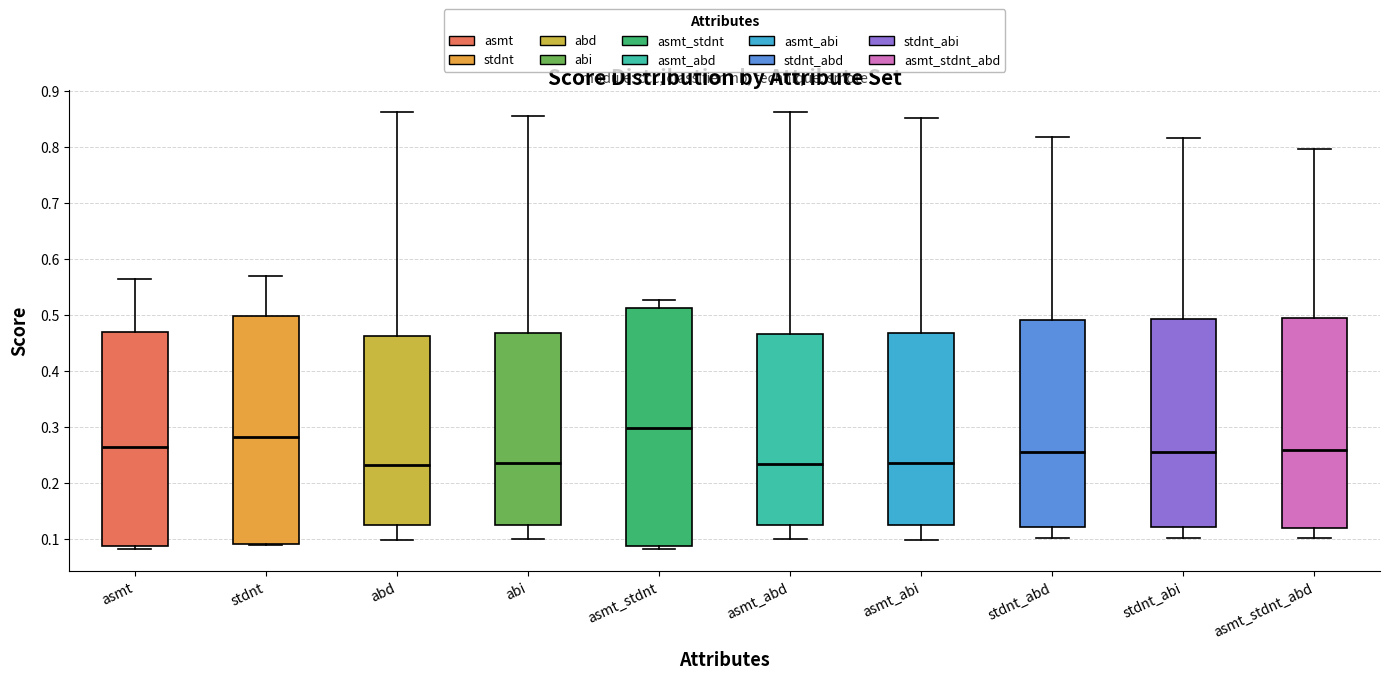

Comparing the boxes themselves (not the whiskers), which one is the tallest?

asmt_stdnt